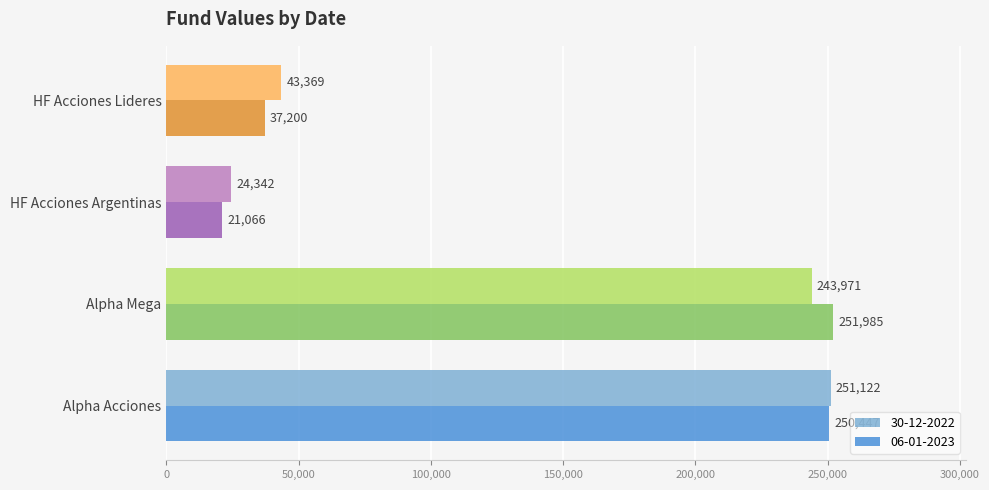

The 30-12-2022 series shows 243971.5 at Alpha Mega. True or false?

True